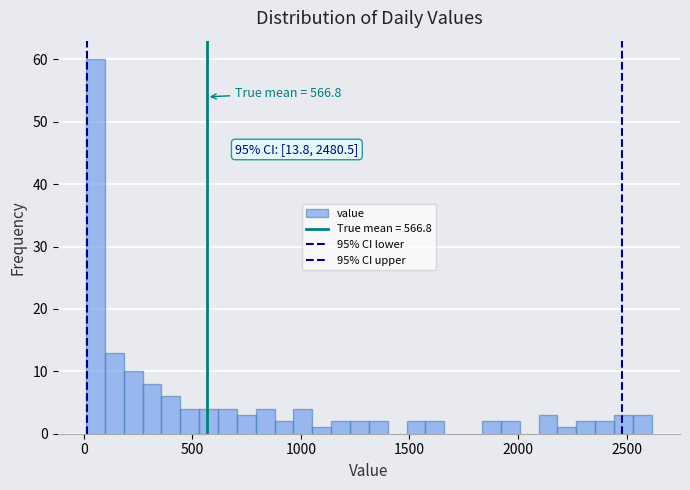

Around what value on the x-axis is the tallest bar? Give the approximate position of its centre, as read against the axis.

50